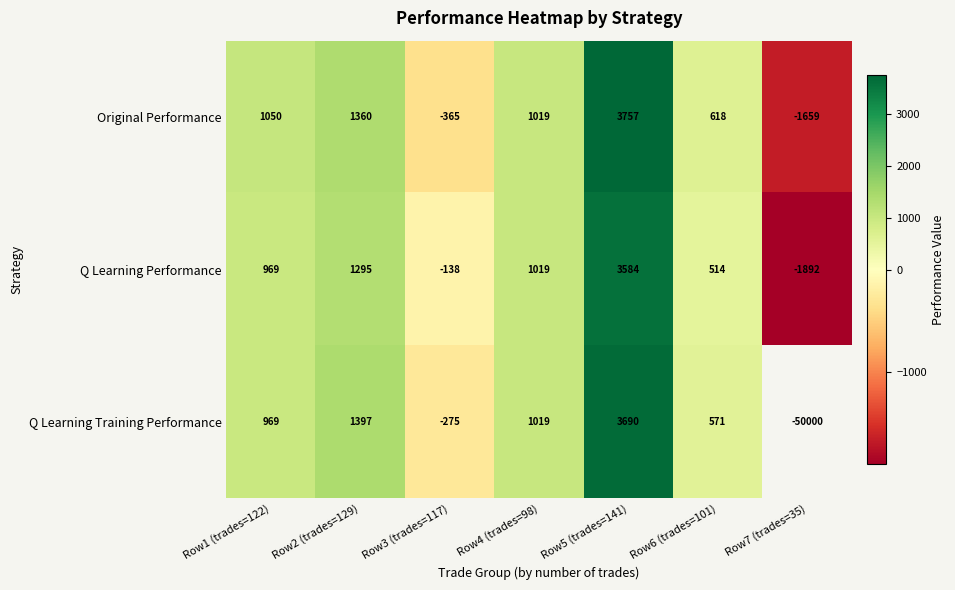

At which category is the sum across all series the highest?

Row5 (trades=141)